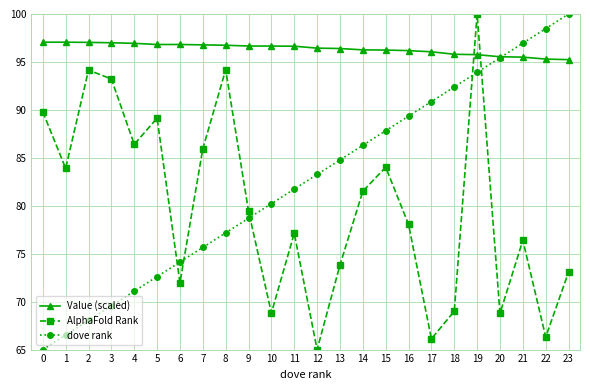

Rank the series at 21 from lowest to highest value.

AlphaFold Rank, Value (scaled), dove rank